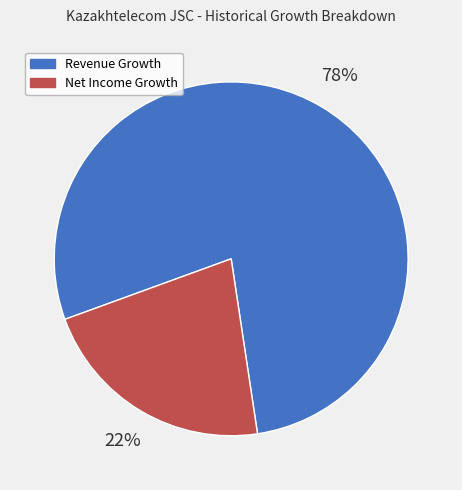

Which has a higher value, Net Income Growth or Revenue Growth?

Revenue Growth